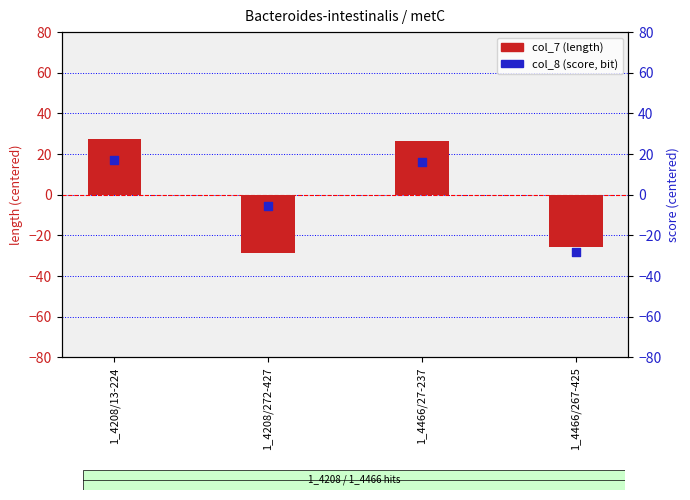

At how many categories does at least one series exceed -10?

3